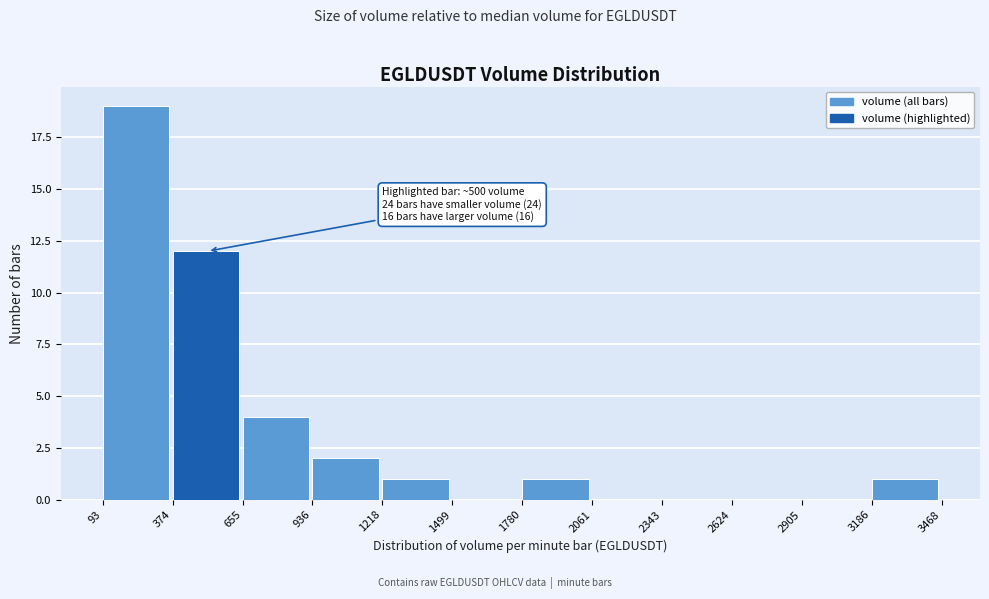

Over which range of the x-axis is the bar tallest?

93 to 374